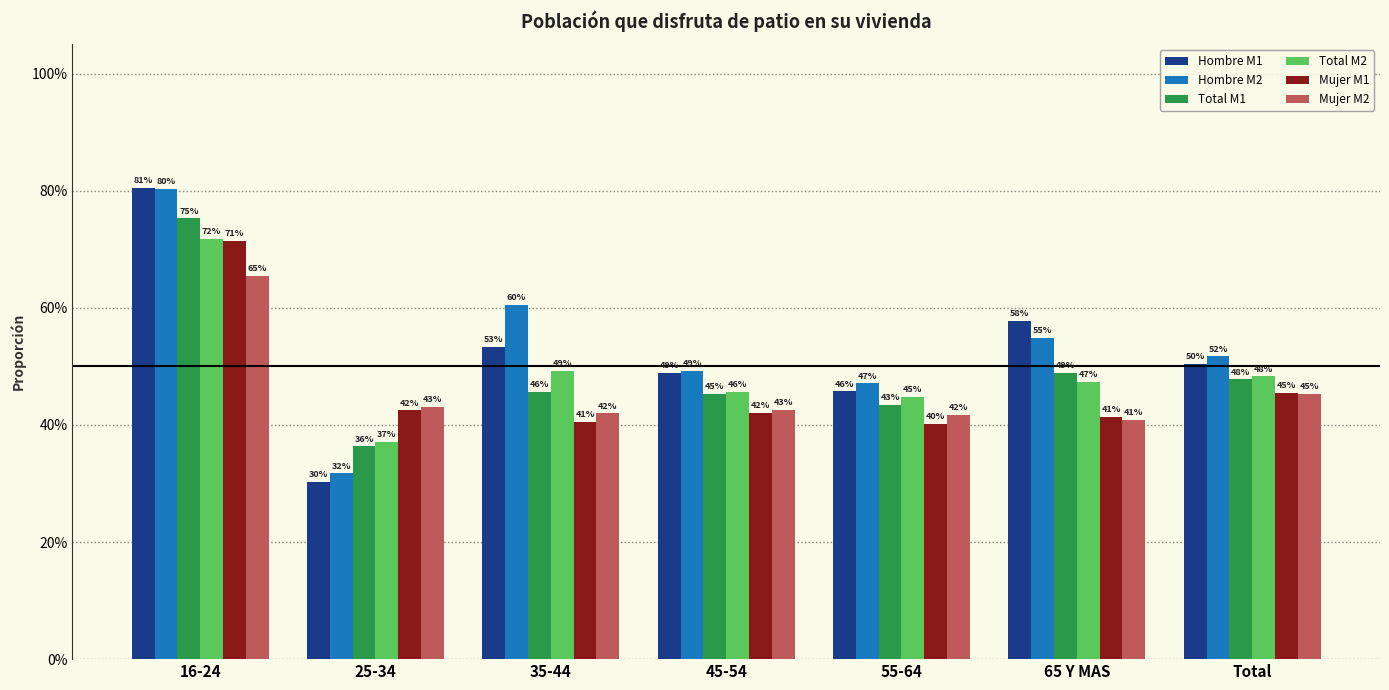

Reading right to left, transcribe all the data shown in this chart.

Hombre M1: Total=0.5	65 Y MAS=0.6	55-64=0.5	45-54=0.5	35-44=0.5	25-34=0.3	16-24=0.8
Hombre M2: Total=0.5	65 Y MAS=0.5	55-64=0.5	45-54=0.5	35-44=0.6	25-34=0.3	16-24=0.8
Total M1: Total=0.5	65 Y MAS=0.5	55-64=0.4	45-54=0.5	35-44=0.5	25-34=0.4	16-24=0.8
Total M2: Total=0.5	65 Y MAS=0.5	55-64=0.4	45-54=0.5	35-44=0.5	25-34=0.4	16-24=0.7
Mujer M1: Total=0.5	65 Y MAS=0.4	55-64=0.4	45-54=0.4	35-44=0.4	25-34=0.4	16-24=0.7
Mujer M2: Total=0.5	65 Y MAS=0.4	55-64=0.4	45-54=0.4	35-44=0.4	25-34=0.4	16-24=0.7